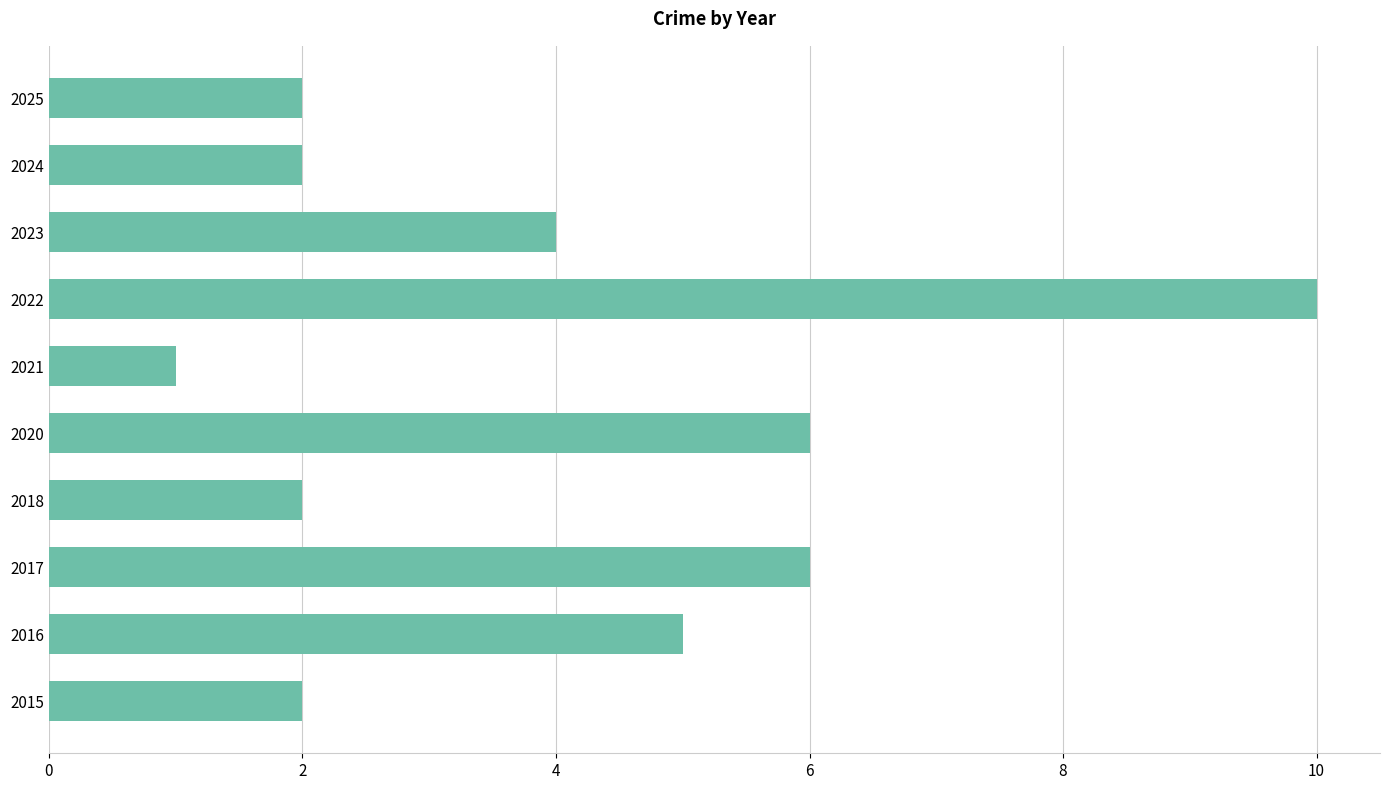

Reading bottom to top, what are all the values shown in this chart?

2	5	6	2	6	1	10	4	2	2